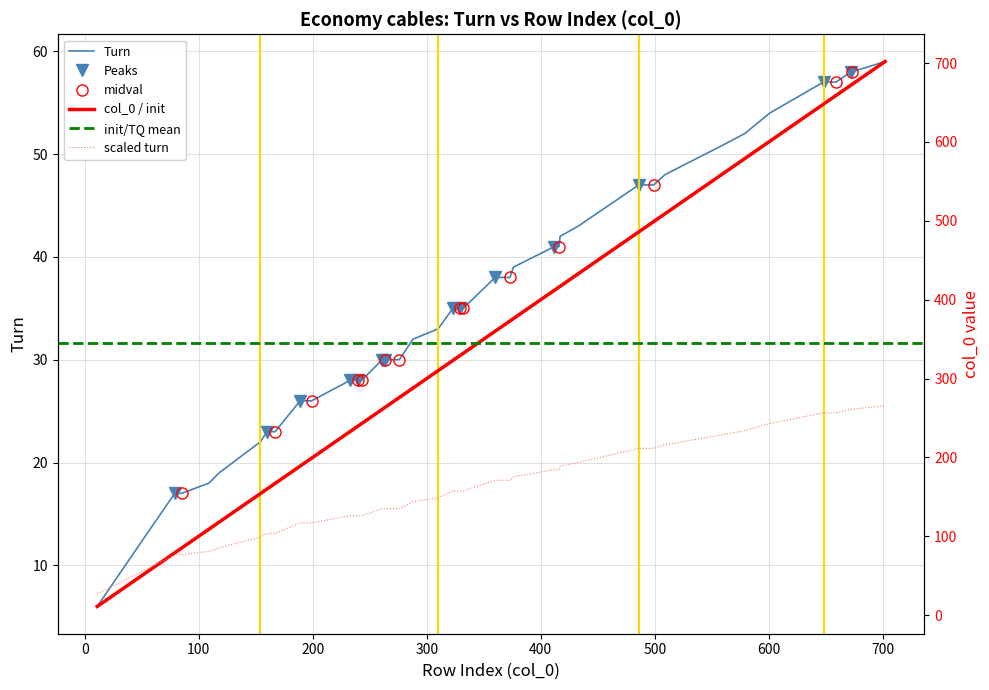

Is the value of col_0 index at 189 greater than the value of Economy cables at 417?

Yes